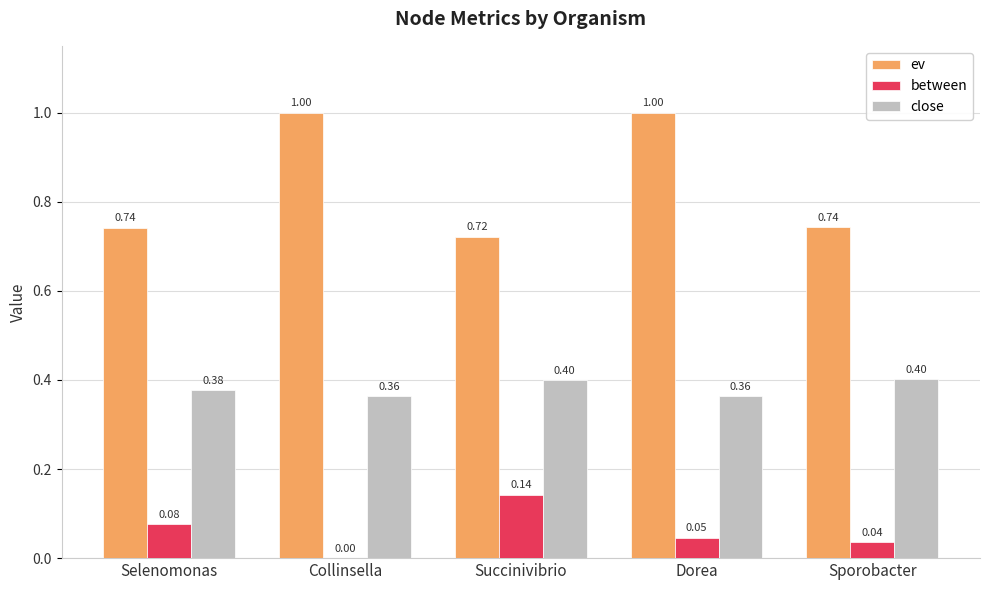

What is the sum of all between values?

0.3